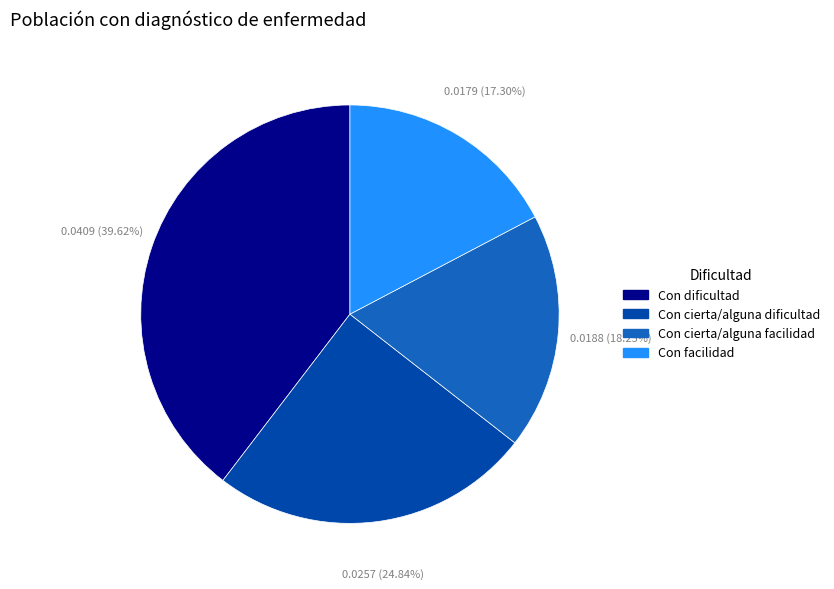

Is Con cierta/alguna facilidad the majority of the pie?

No